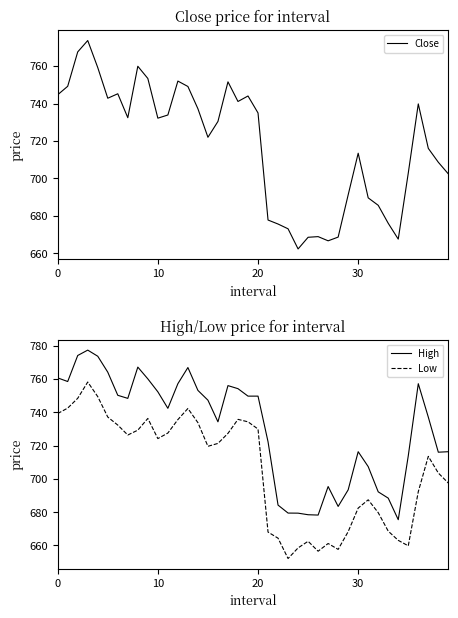

True or false: Low has a value of 668.6 at 33.

True